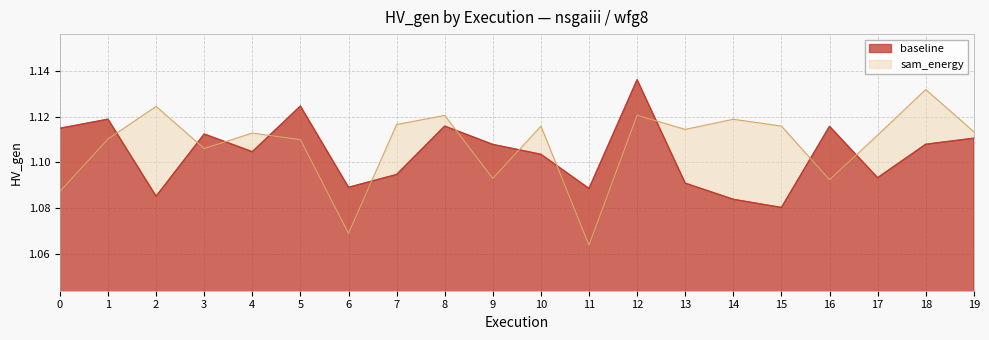

Where is the first local minimum for baseline?

2